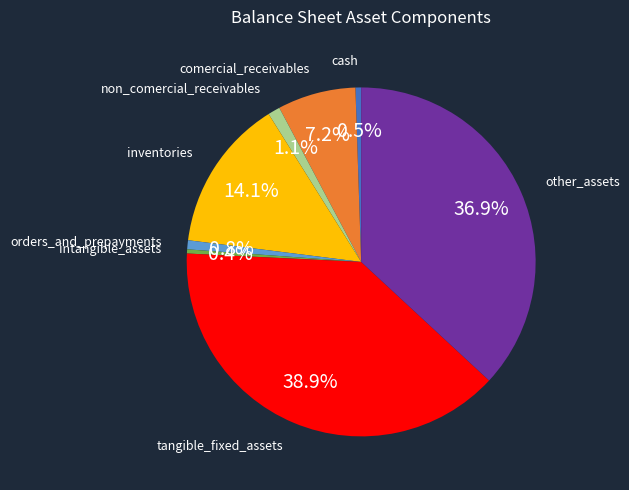

What is the largest slice in the pie chart?

tangible_fixed_assets